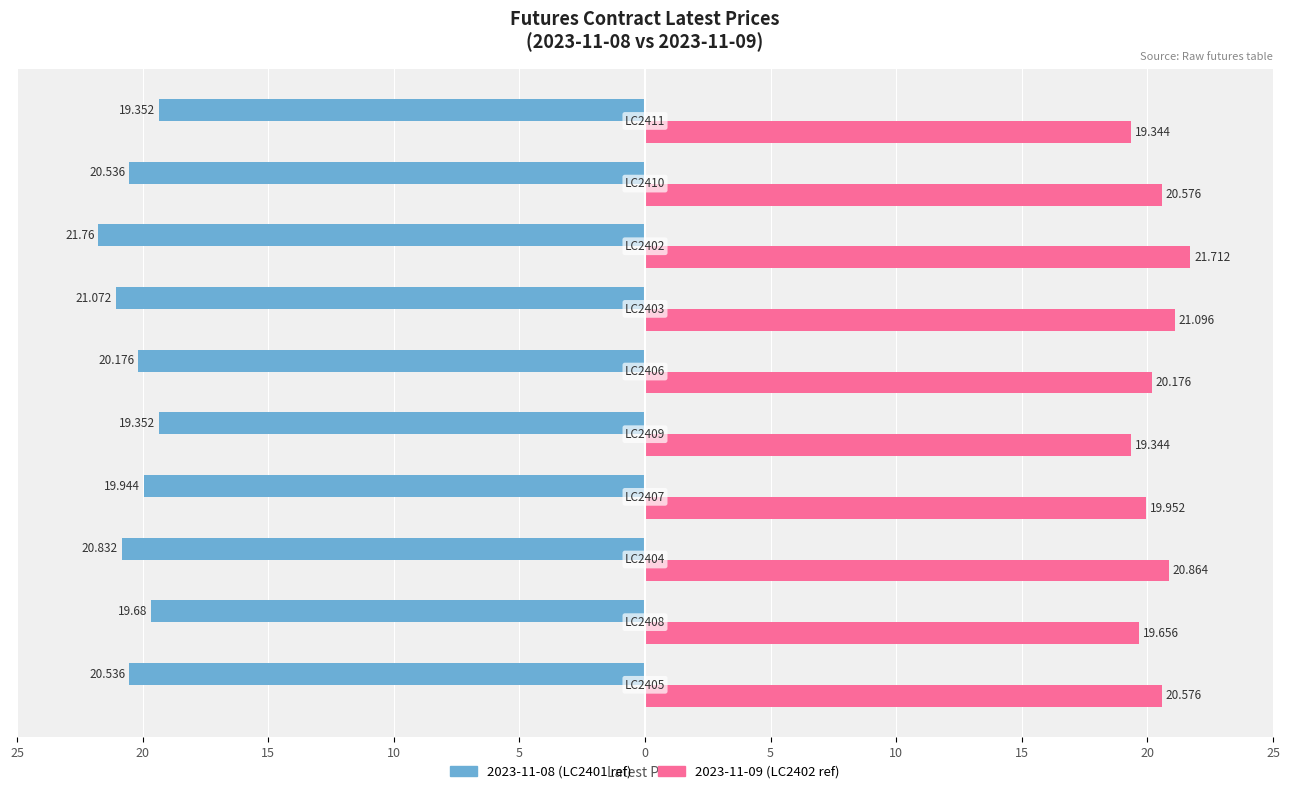

Reading right to left, what are all the values shown in this chart?

2023-11-08 (LC2401 ref): -19.4	-20.5	-21.8	-21.1	-20.2	-19.4	-19.9	-20.8	-19.7	-20.5
2023-11-09 (LC2402 ref): 19.3	20.6	21.7	21.1	20.2	19.3	20.0	20.9	19.7	20.6